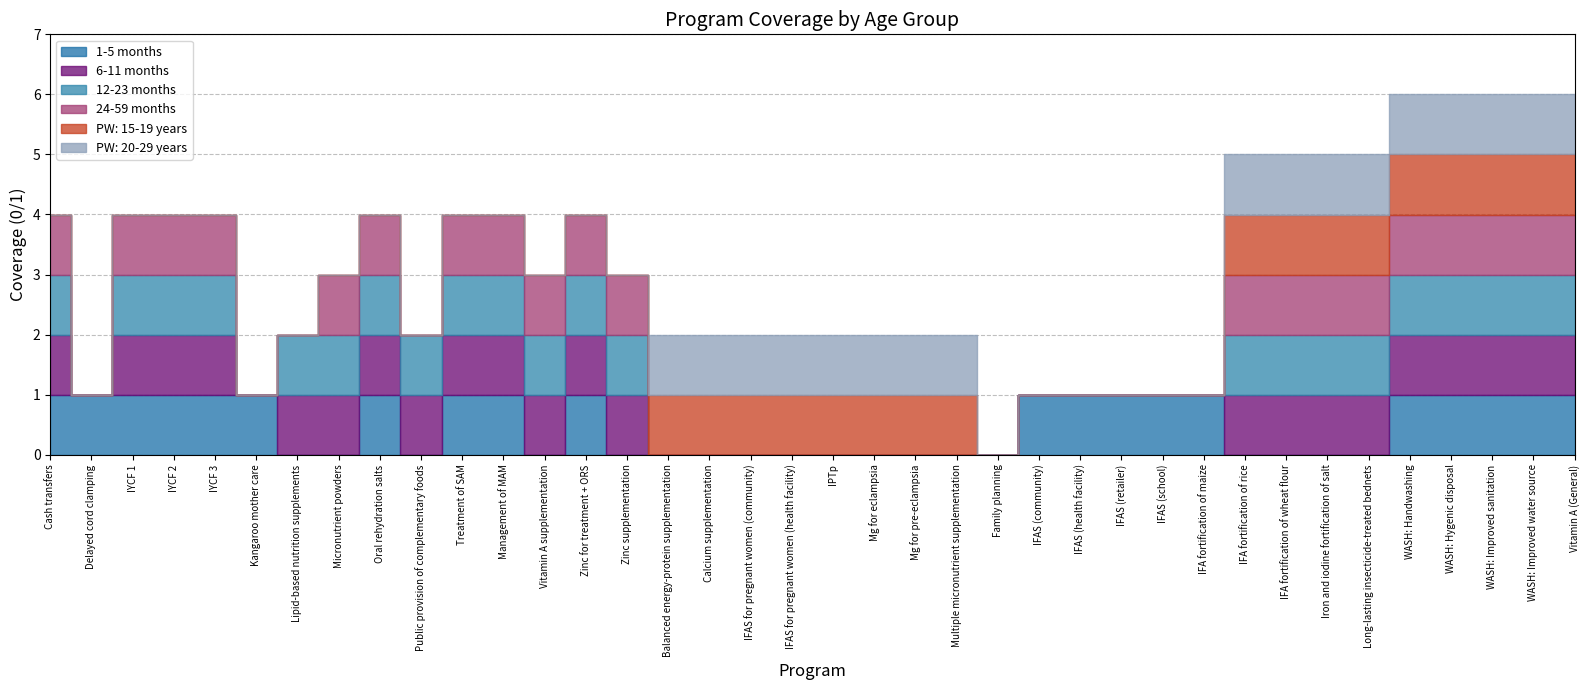

In 24-59 months, how many points are lower than both neighbors (excluding endpoints)?

2